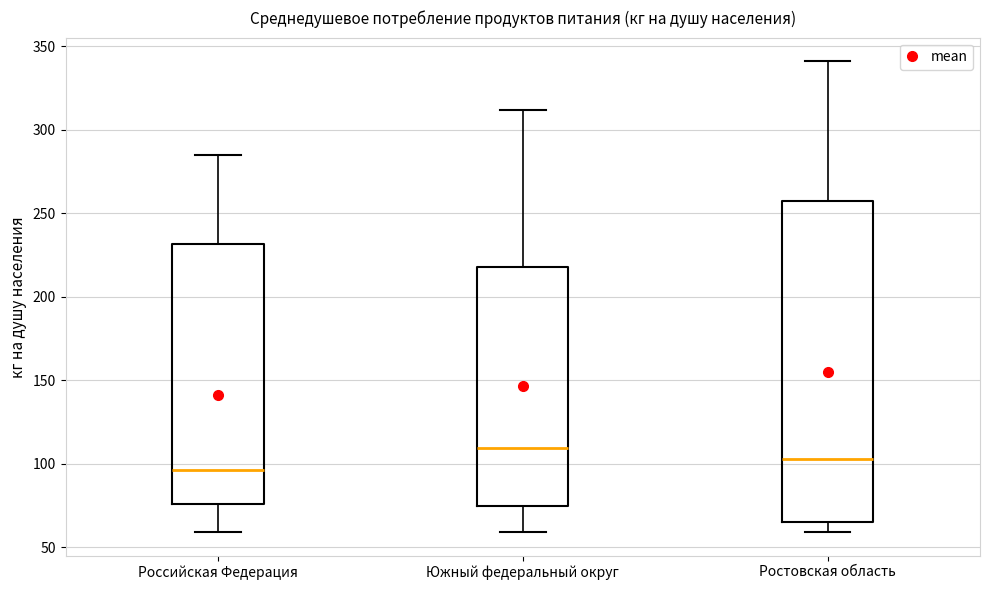

Which box is the tallest, from its lower edge to its upper edge?

Ростовская область